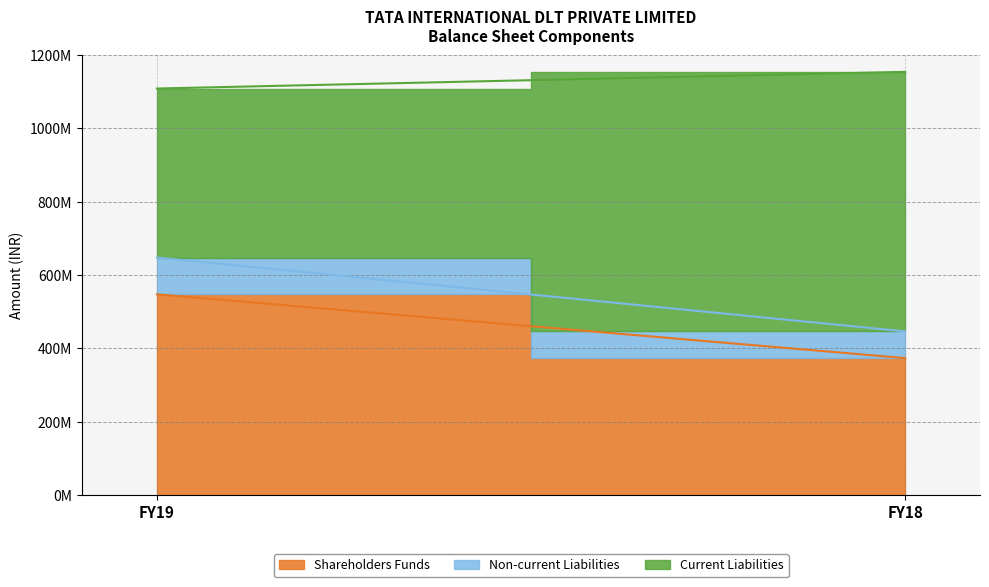

What is the sum of all Shareholders Funds values?

920865000